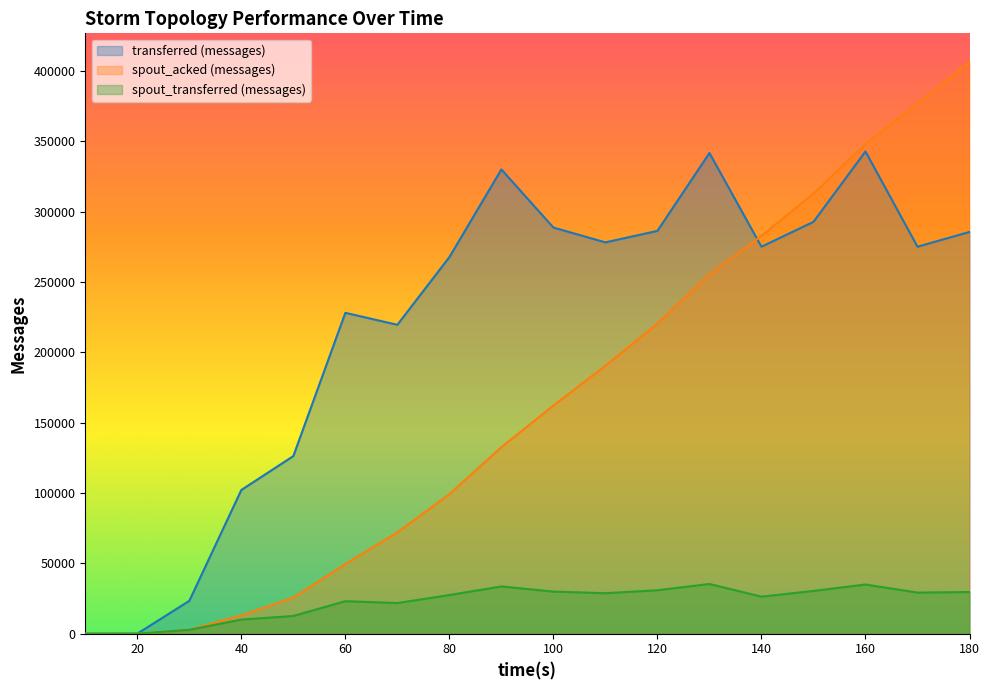

What is the total value across all series at 150?

635960